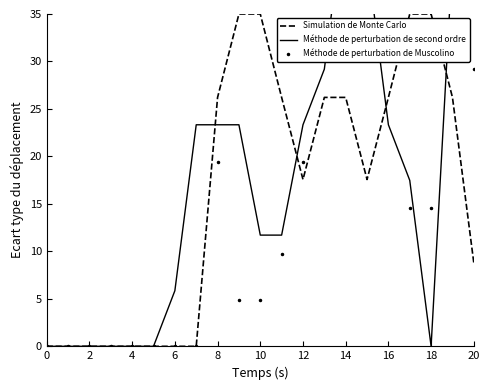

Rank the series by their average value, from highest to lowest.

Méthode de perturbation de second ordre, Simulation de Monte Carlo, Méthode de perturbation de Muscolino